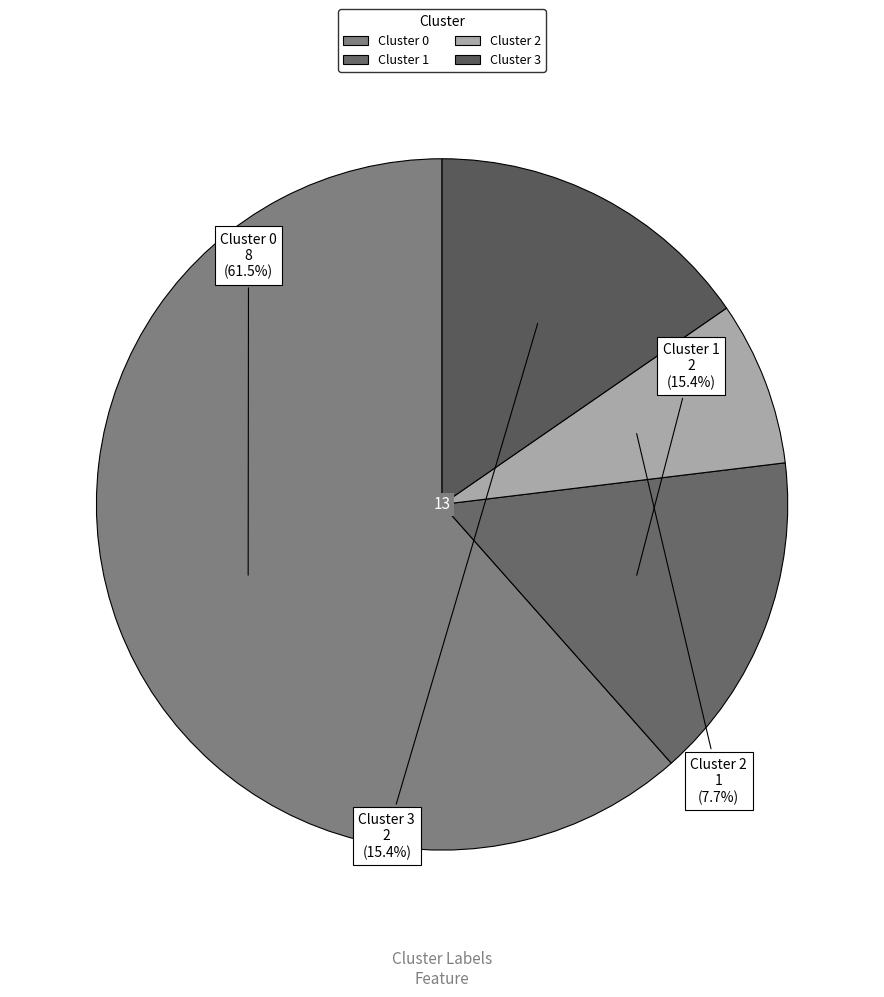

What percentage is NOT represented by Cluster 3?

84.6%